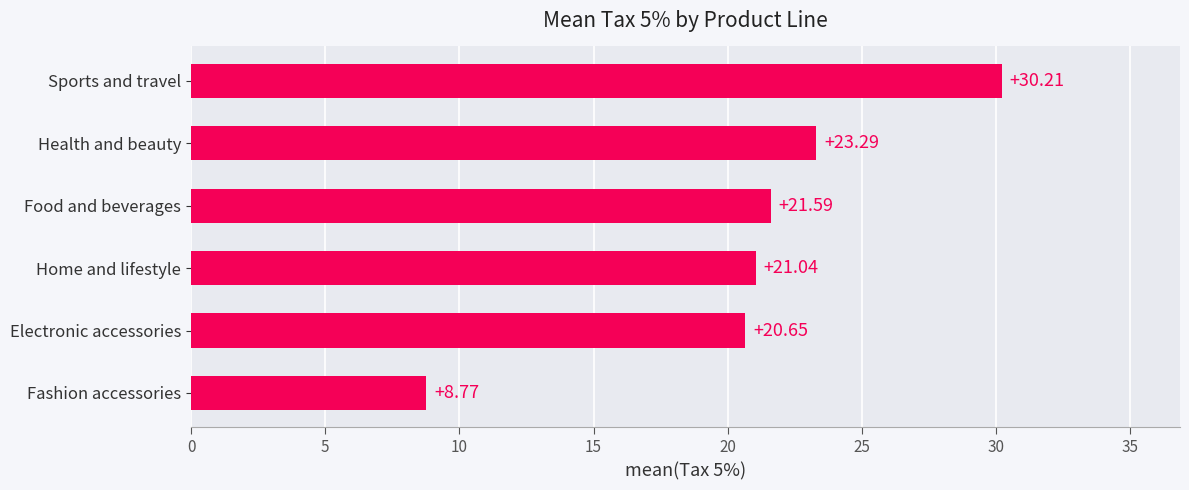

Rank the categories by value from lowest to highest.

Fashion accessories, Electronic accessories, Home and lifestyle, Food and beverages, Health and beauty, Sports and travel